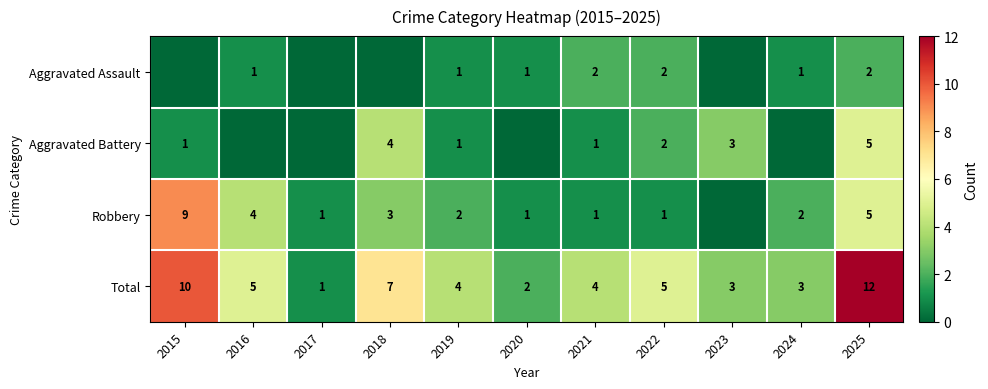

At which category is the sum across all series the highest?

2025